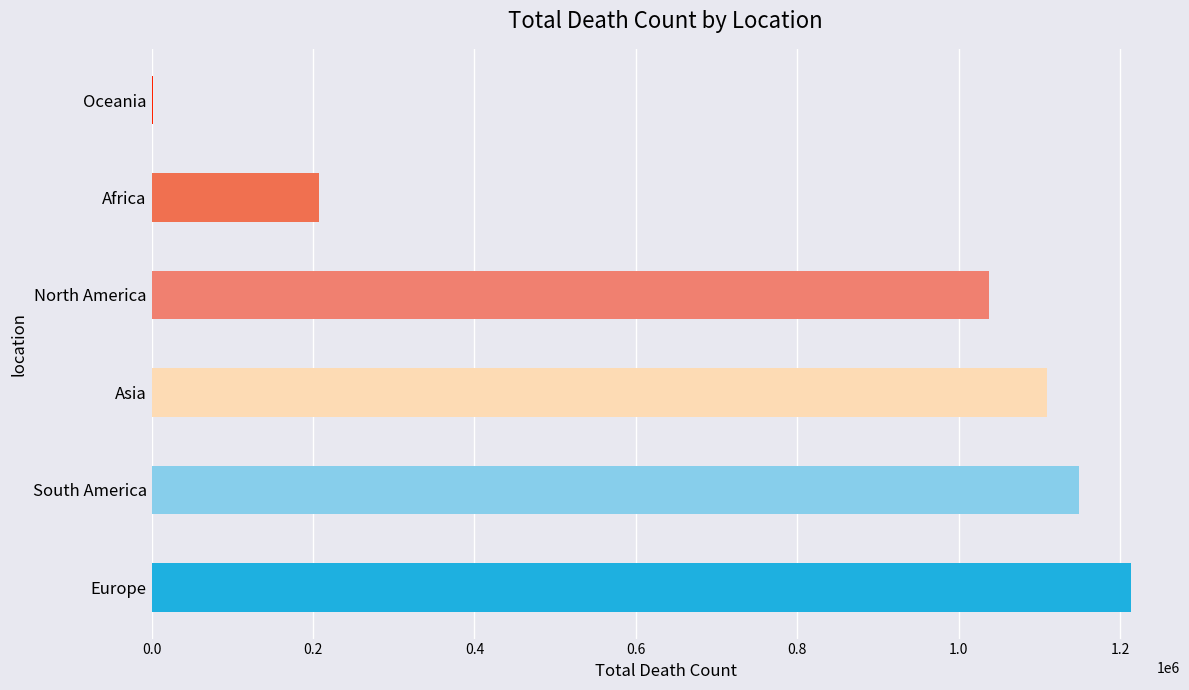

What is the label of the 6th bar from the right?

Europe